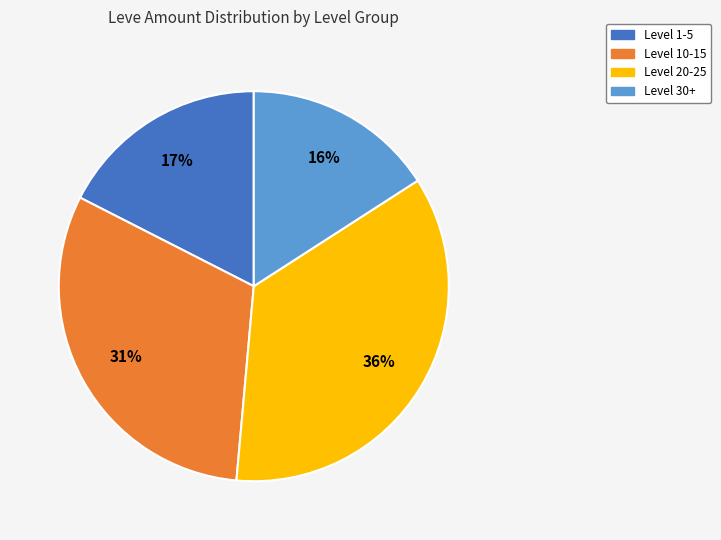

To the nearest percent, what is the difference between the largest and smallest slice percentages?

20%